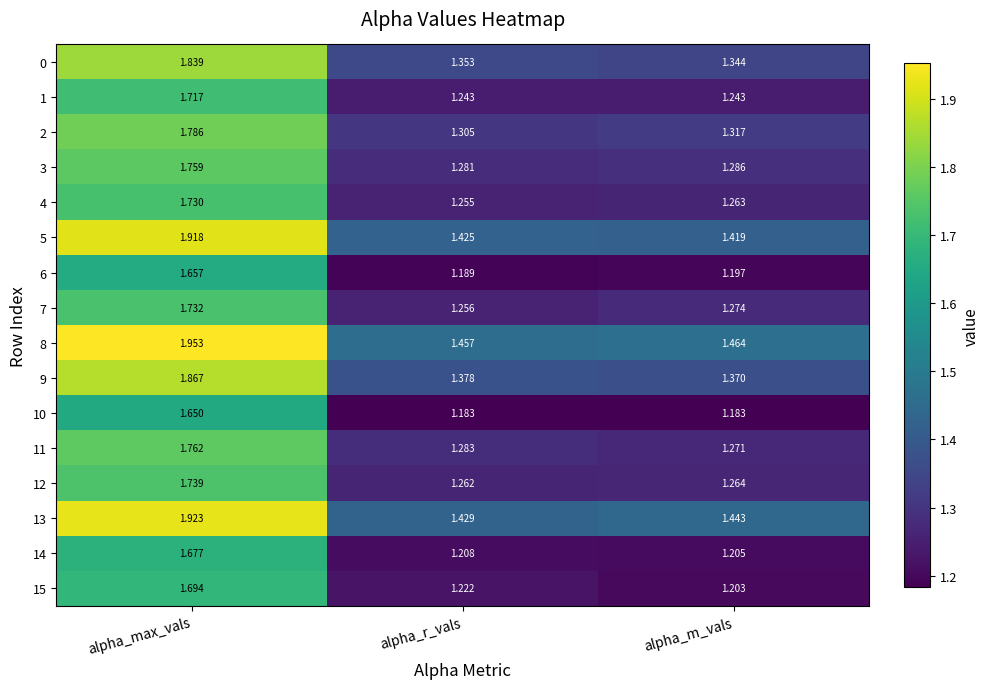

At which label is 12 closest to 1?

alpha_r_vals